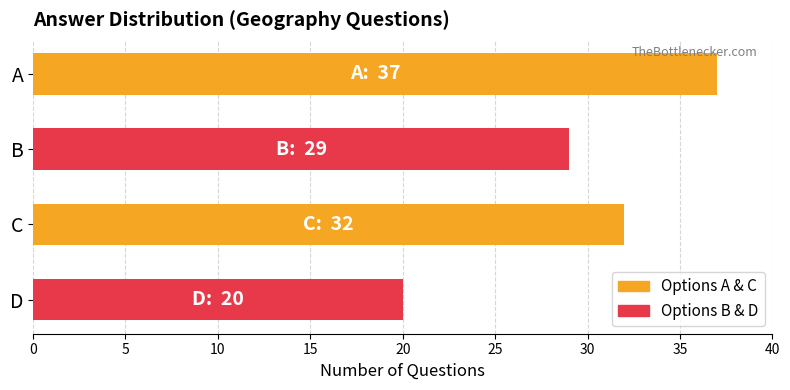

How many series are shown in this chart?

1